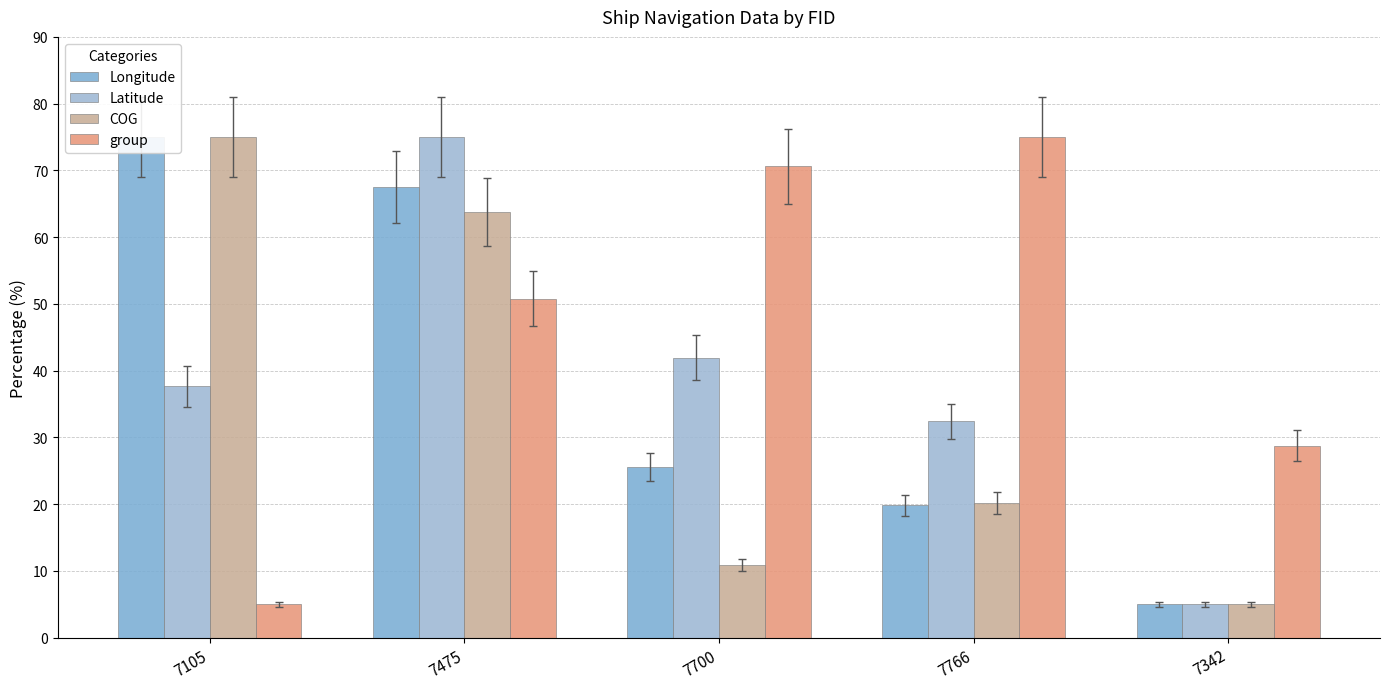

At which label does COG reach its minimum?

7342